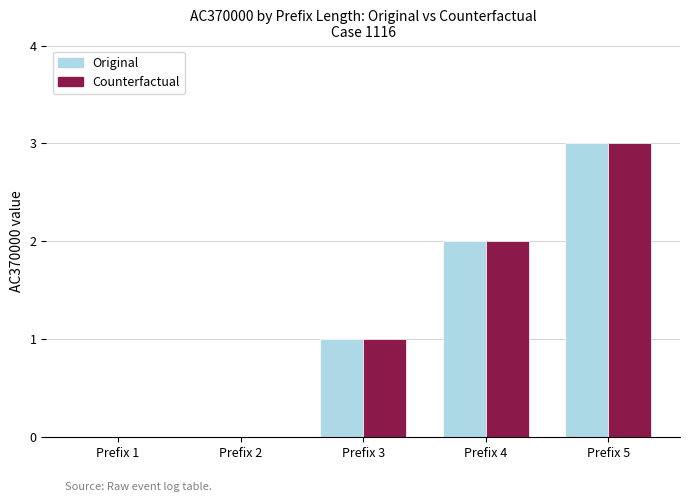

Which label corresponds to the largest value in the chart?

Prefix 5